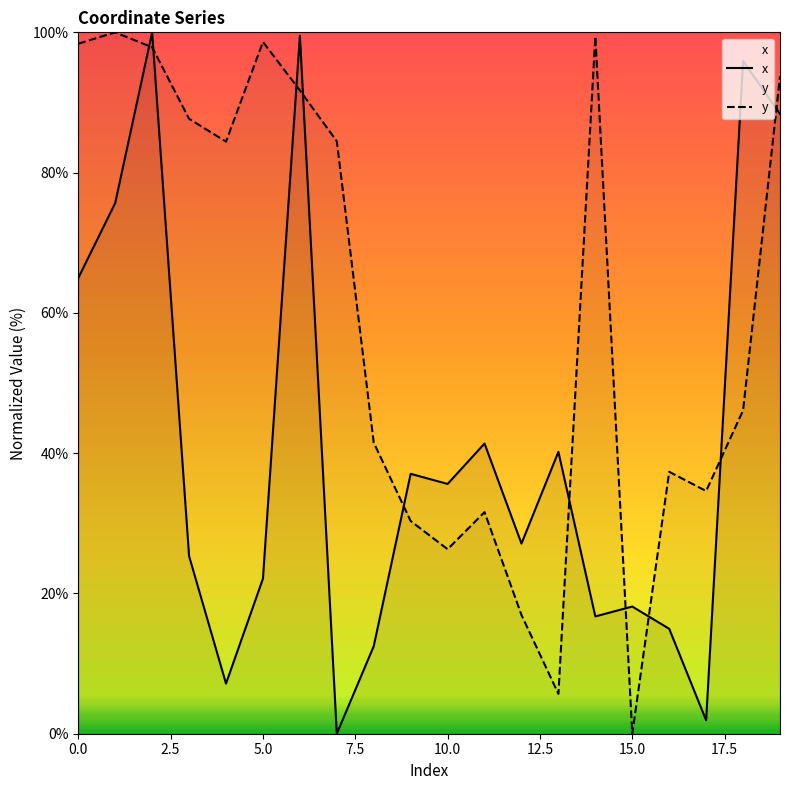

How many values in the y series are below 84?

10